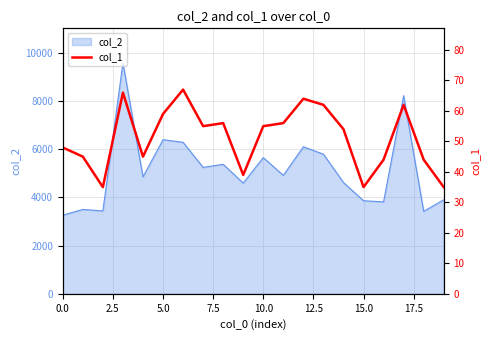

What is the average value?

51